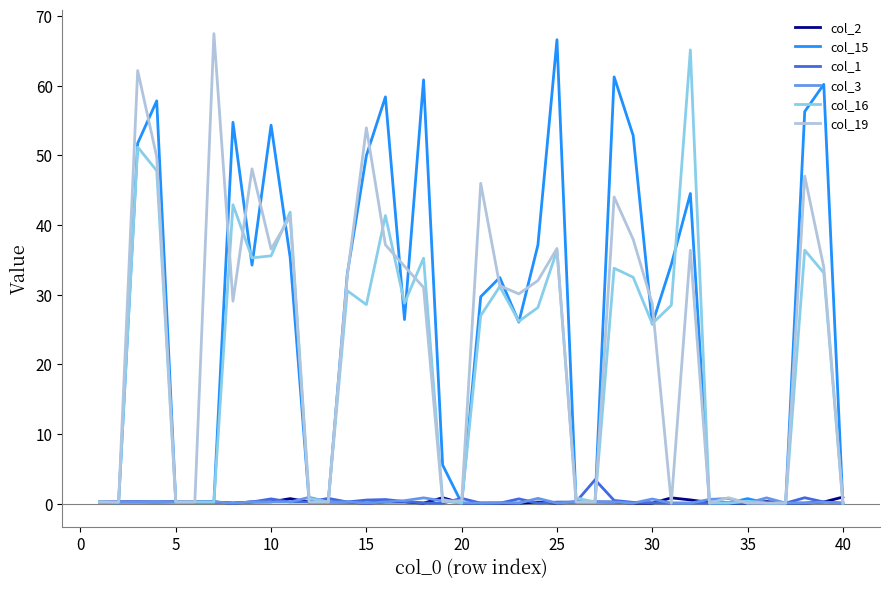

What is the average value of the col_19 series?

23.3